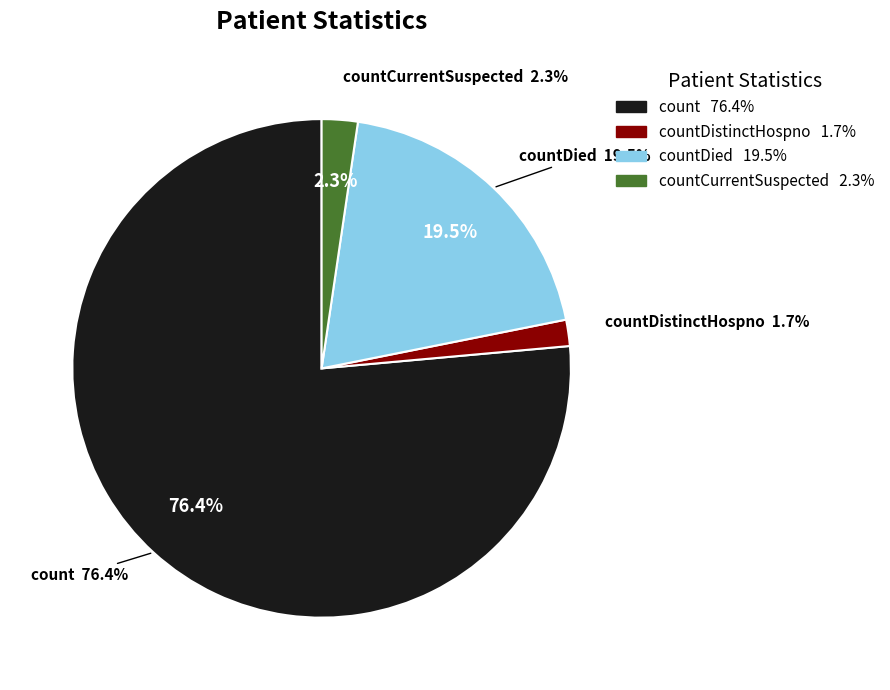

What is the change in value from count to countDied?

-903